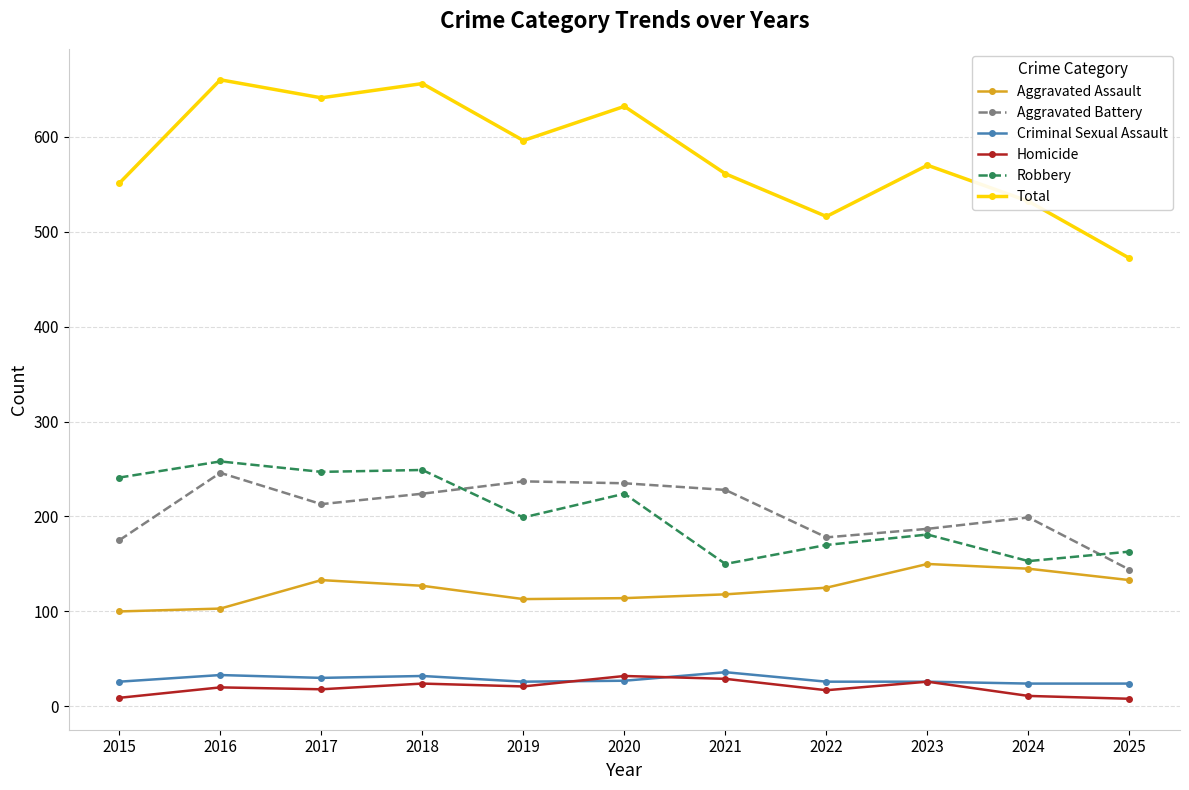

True or false: Robbery and Aggravated Assault intersect in this chart.

False